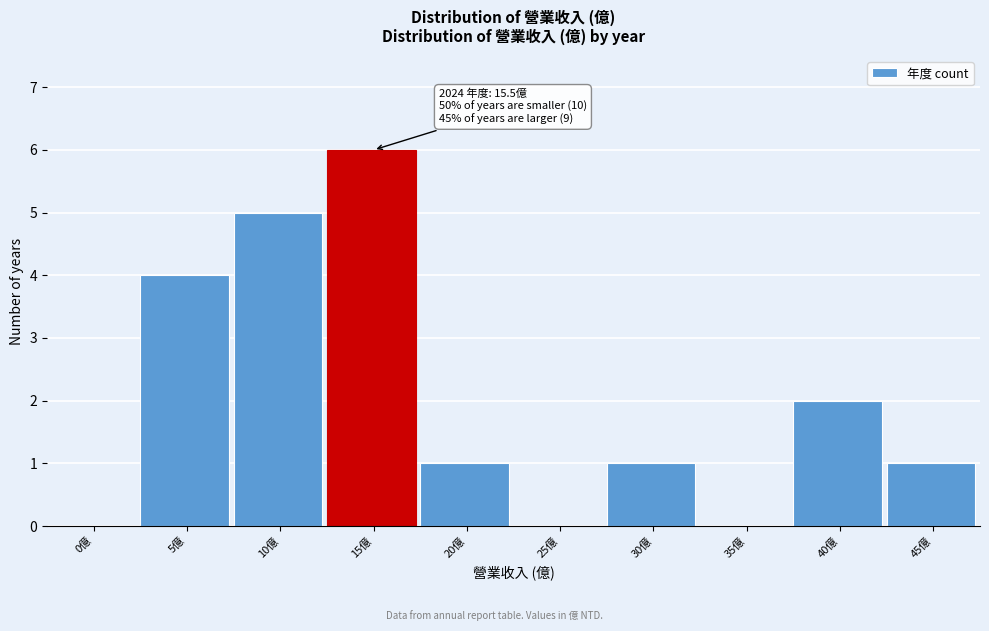

Reading left to right, what are all the values shown in this chart?

0億=0	5億=4	10億=5	15億=6	20億=1	25億=0	30億=1	35億=0	40億=2	45億=1